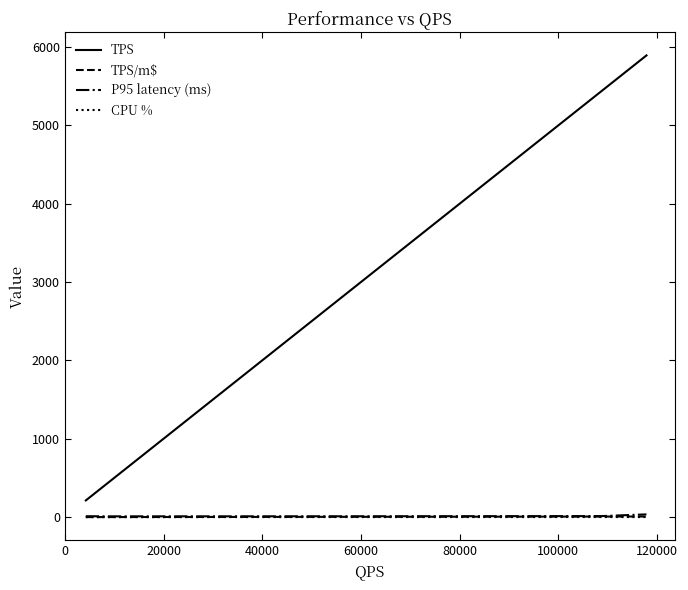

How many lines are shown in the chart?

4